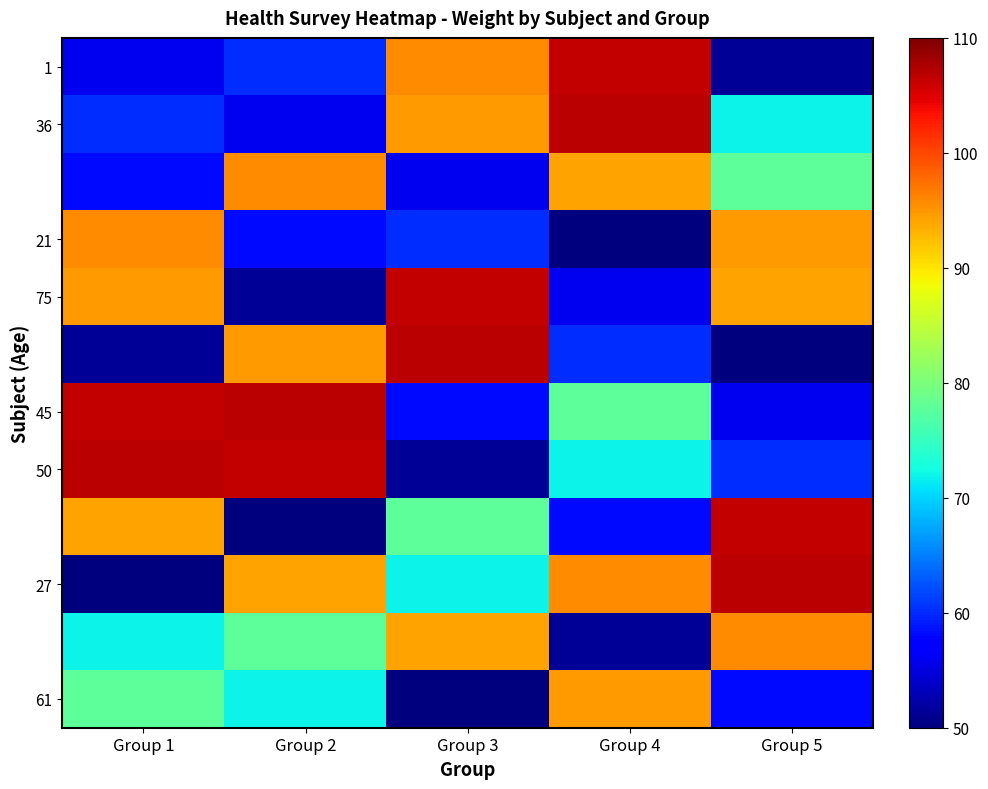

What is the greatest value displayed?

106.8